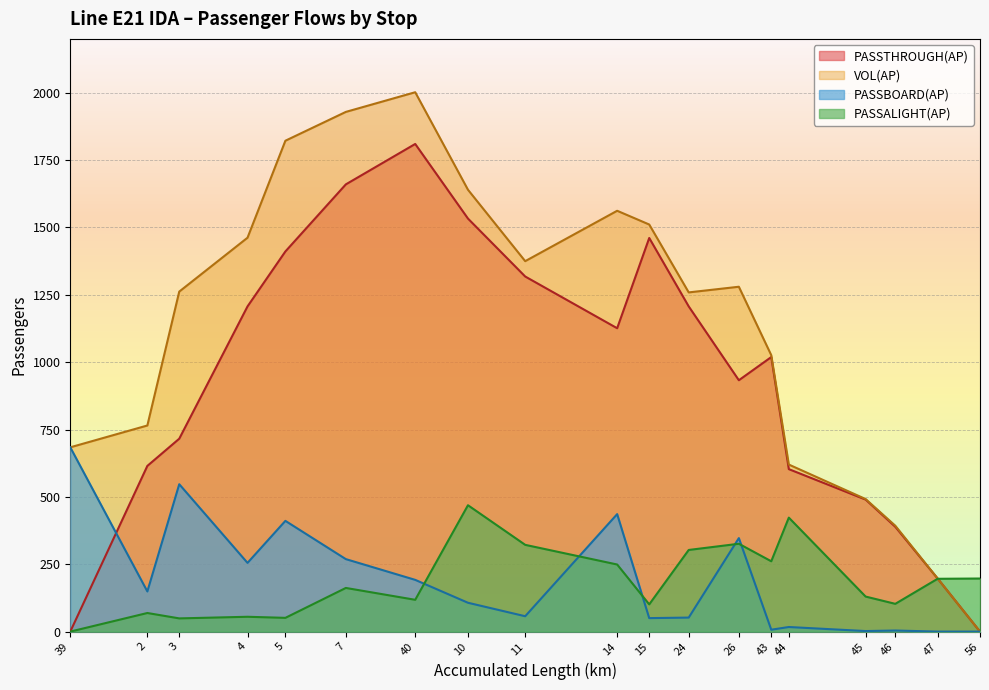

Reading right to left, extract all data points from this chart.

PASSBOARD(AP): 56=0	47=0	46=4	45=2	44=17	43=7	26=347	24=52	15=50	14=436	11=57	10=107	40=192	7=269	5=411	4=255	3=547	2=149	39=684
PASSALIGHT(AP): 56=197	47=196	46=103	45=130	44=423	43=261	26=326	24=303	15=101	14=249	11=322	10=469	40=118	7=162	5=51	4=55	3=49	2=69	39=0
PASSTHROUGH(AP): 56=0	47=197	46=389	45=490	44=603	43=1019	26=933	24=1207	15=1461	14=1126	11=1318	10=1533	40=1810	7=1660	5=1411	4=1207	3=716	2=615	39=0
VOL(AP): 56=0	47=197	46=393	45=492	44=620	43=1026	26=1280	24=1259	15=1511	14=1562	11=1375	10=1640	40=2002	7=1929	5=1822	4=1462	3=1262	2=765	39=684